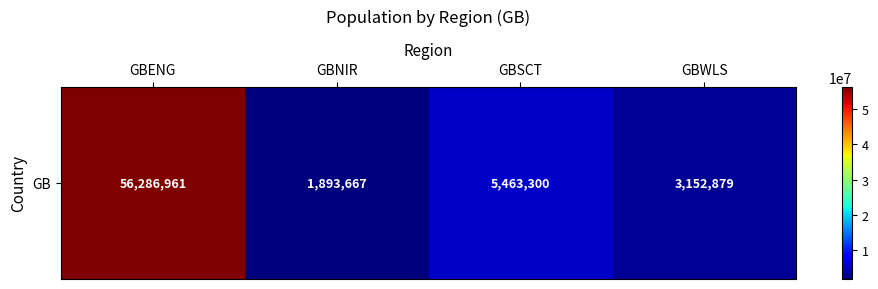

How many data points are less than 5463300?

2